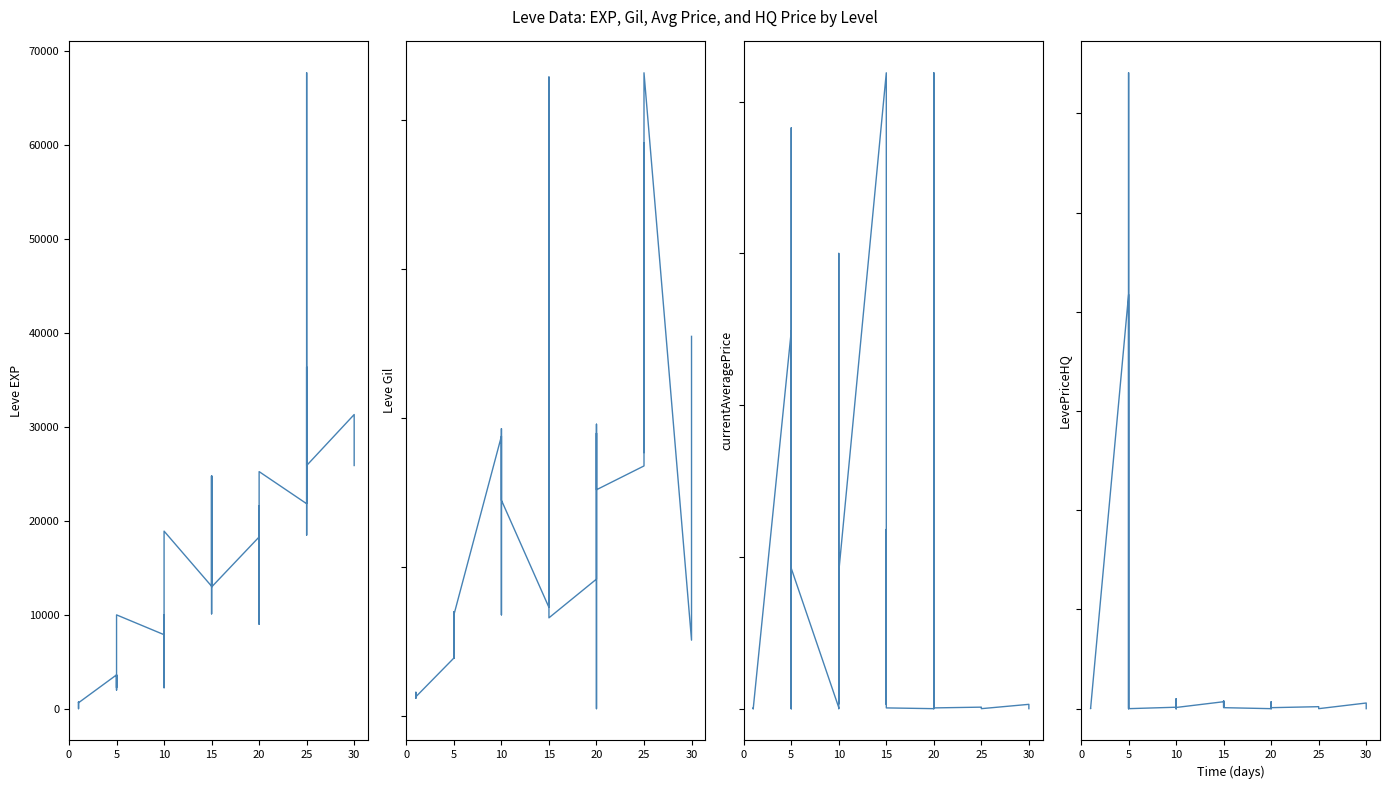

Which series has the widest spread of values?

currentAveragePrice